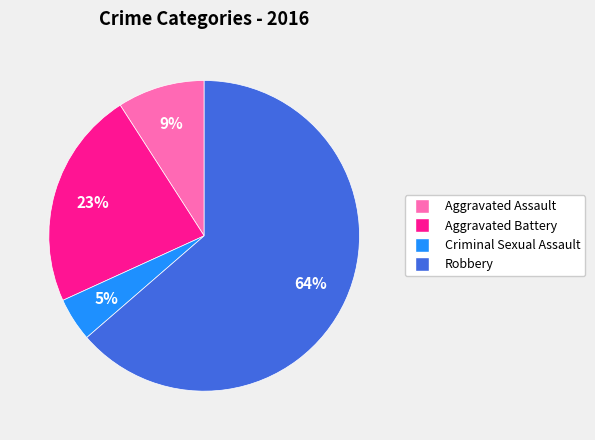

Approximately how many times larger is the value at Aggravated Assault compared to Aggravated Battery?

0.4